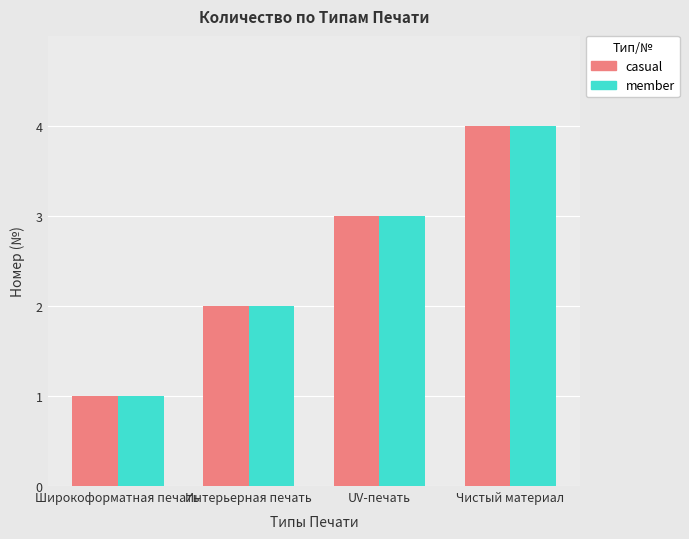

Count the casual values in the range 2 to 4.

3